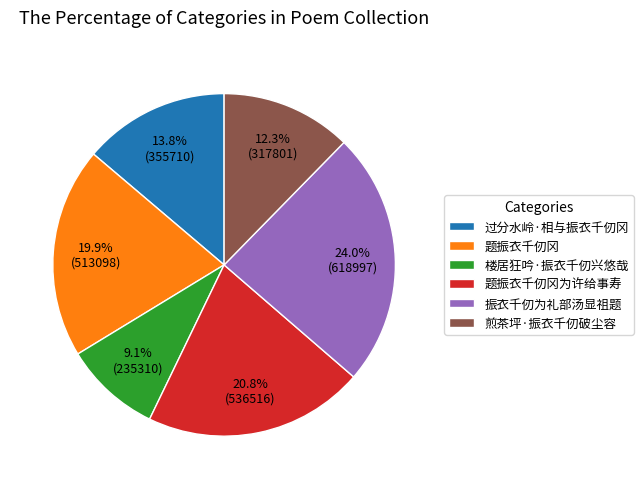

Approximately how many times larger is the value at 煎茶坪·振衣千仞破尘容 compared to 振衣千仞为礼部汤显祖题?

0.5